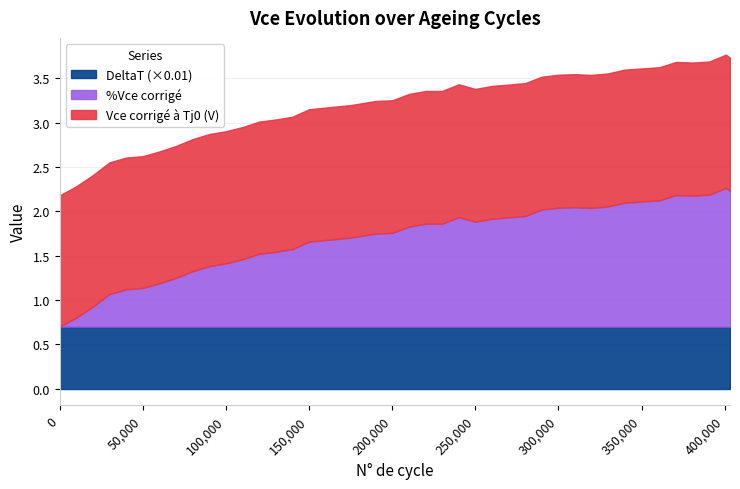

What is the maximum value for DeltaT (×0.01)?

0.7